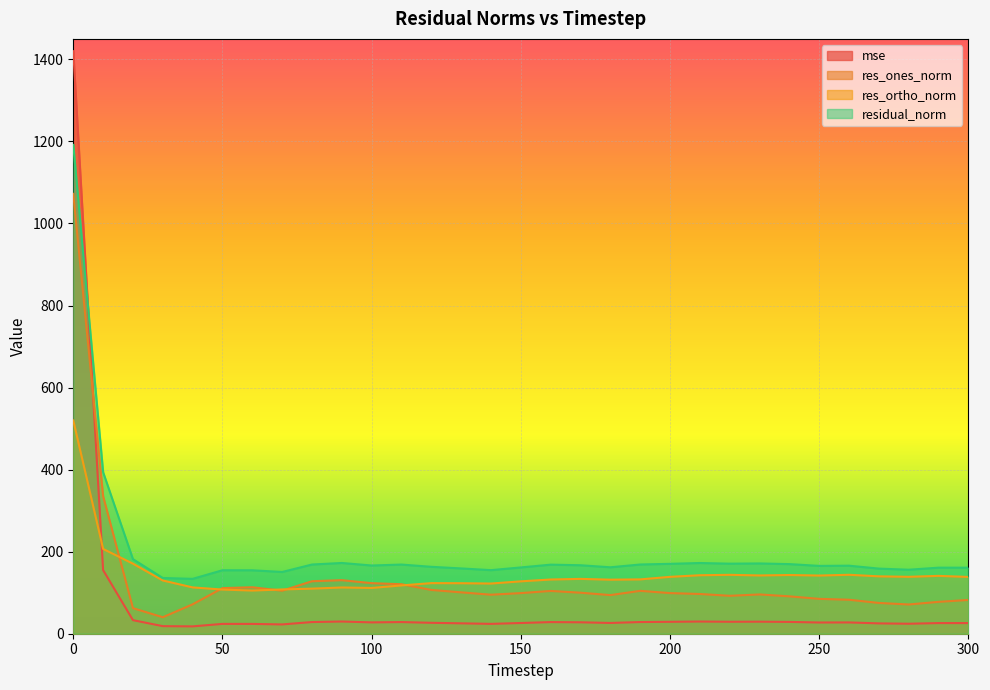

What is the value of the mse point at the 8th from the left?

22.6